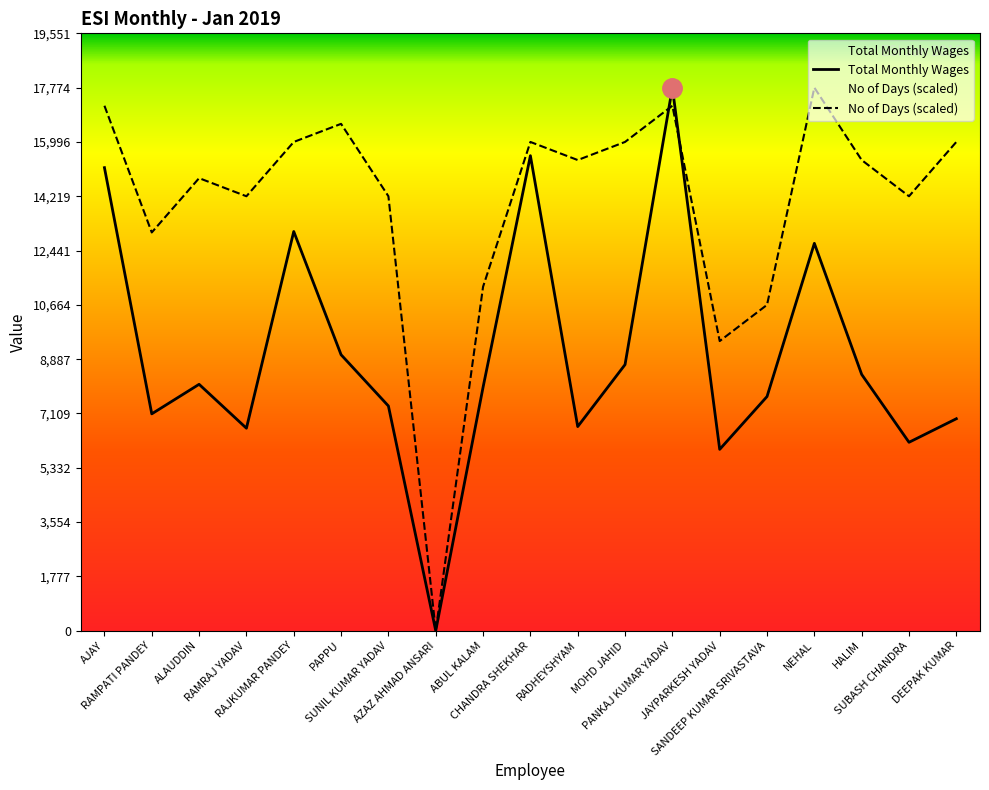

What is the label of the 10th point from the right?

CHANDRA SHEKHAR